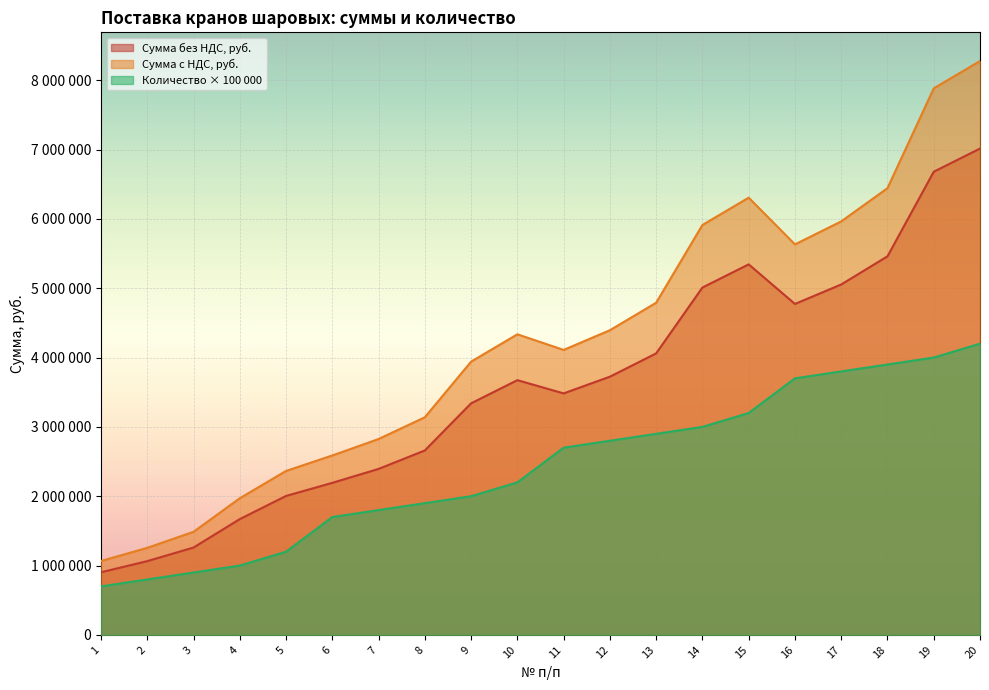

What is the value of the Количество, шт point at the 11th from the left?

2700000